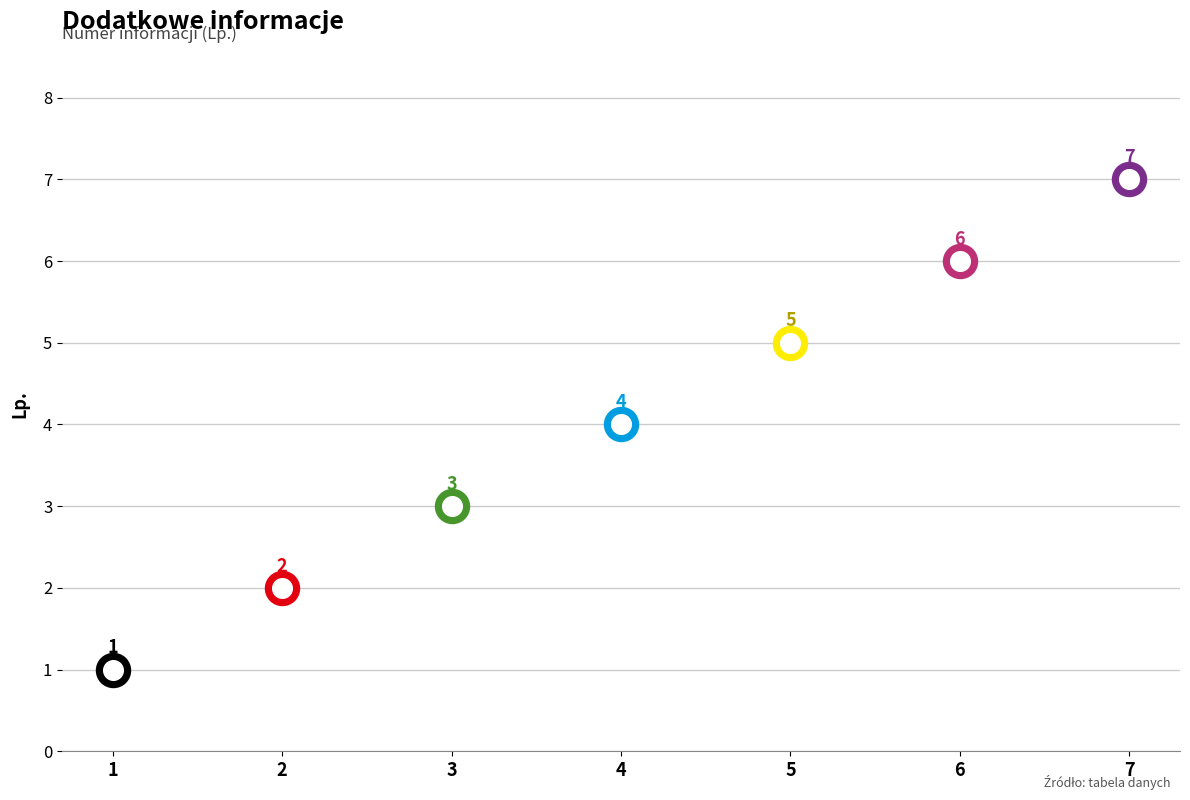

What is the ratio of the value at 2 to the value at 6?

0.3